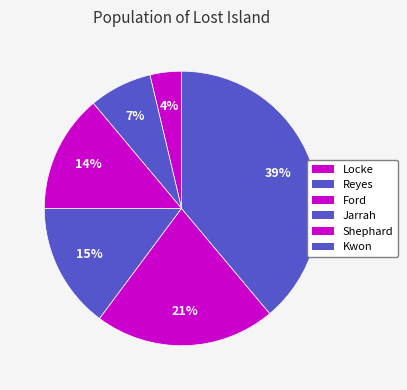

To the nearest percent, what is the difference between the largest and smallest slice percentages?

35%